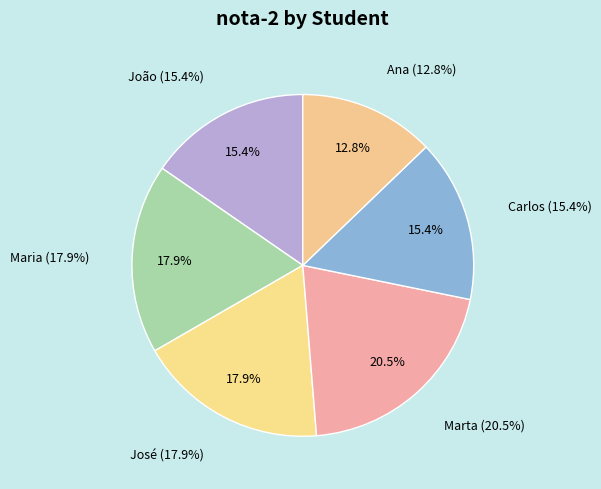

Is Marta the majority of the pie?

No